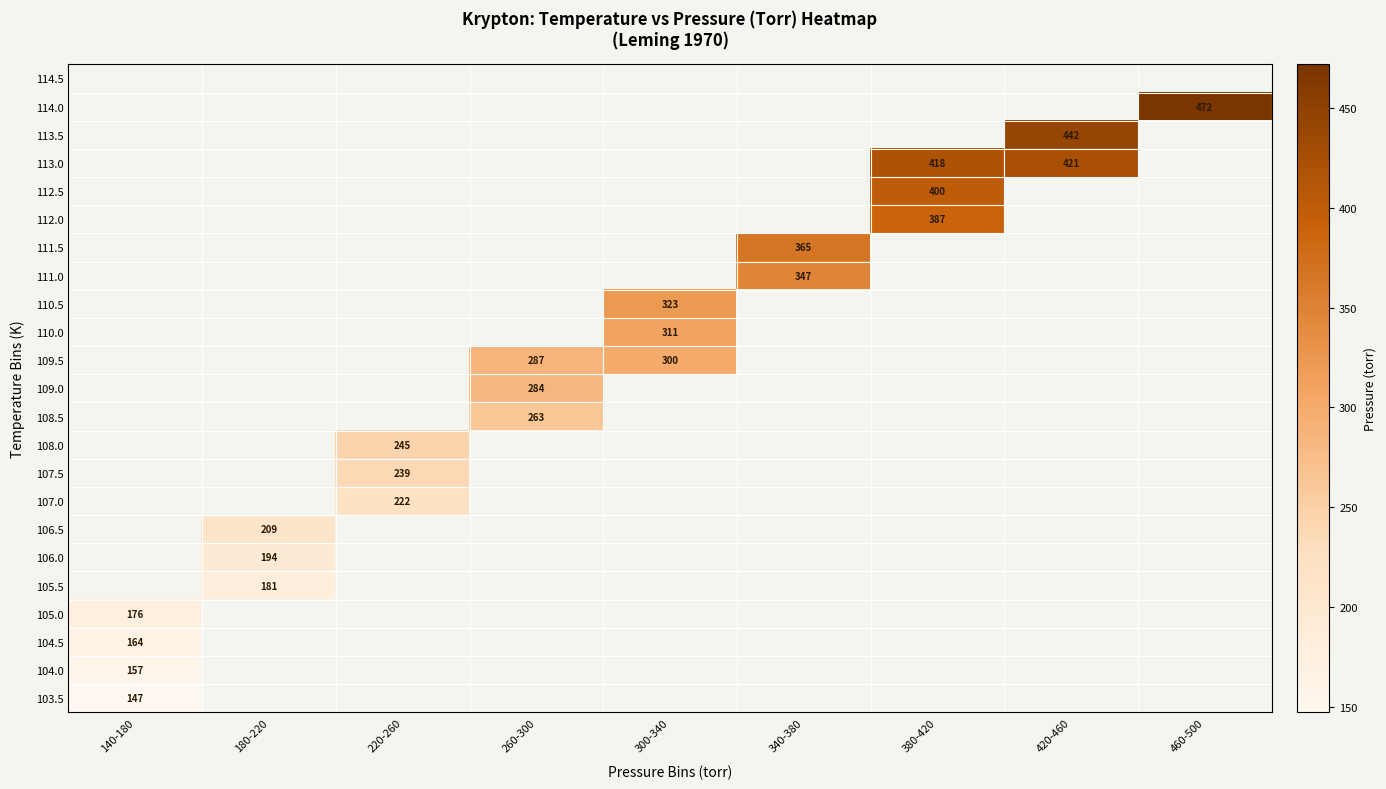

Is the value of 104.5 at 460-500 greater than the value of 106.5 at 180-220?

No